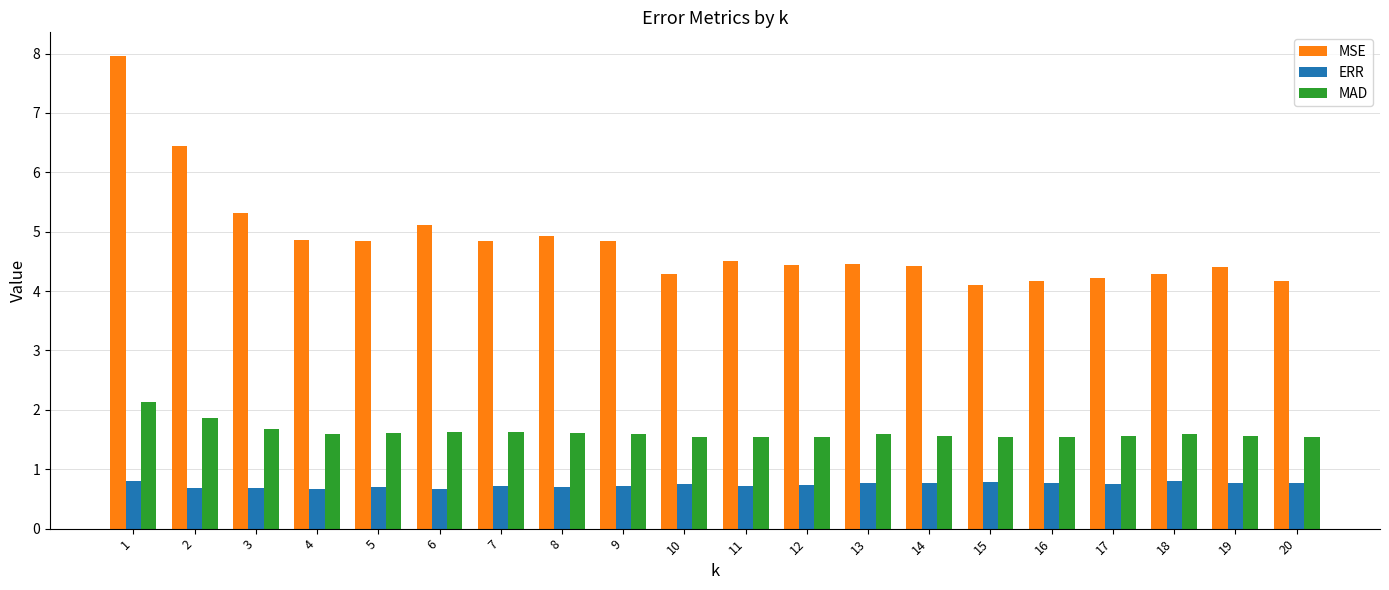

What are all the series names shown in the legend?

MSE, ERR, MAD